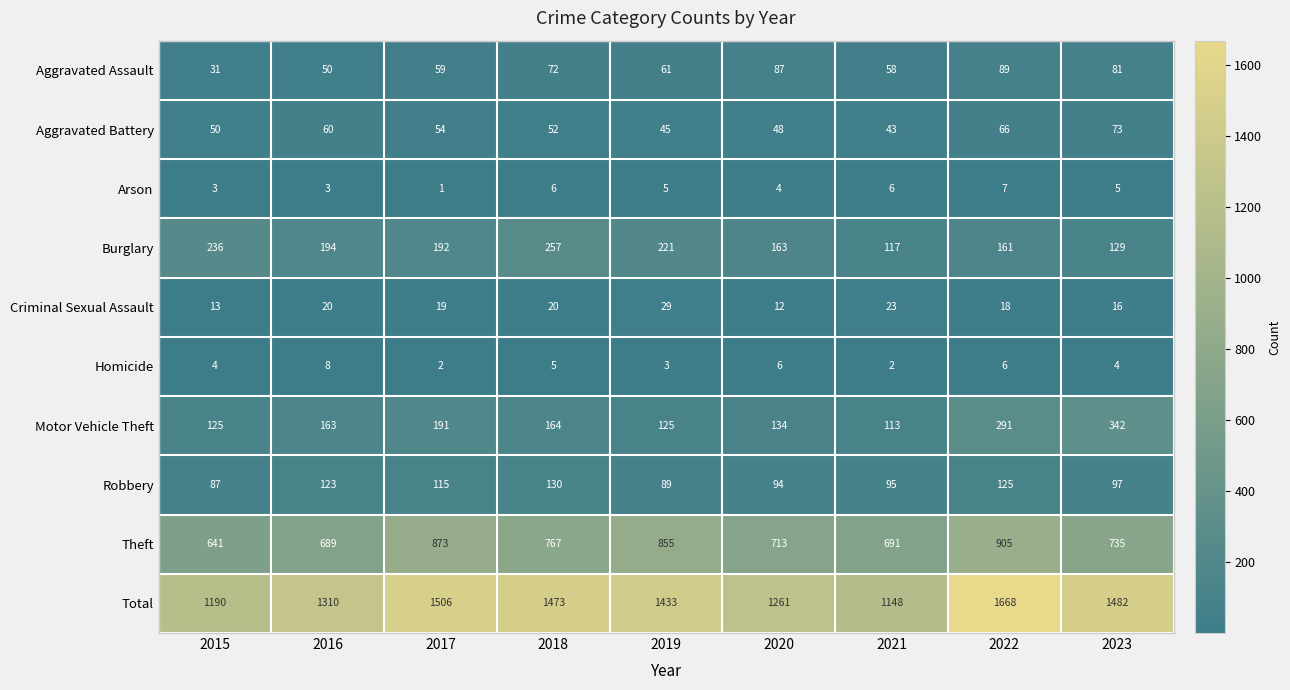

The value of Total at 2016 is 788. True or false?

False